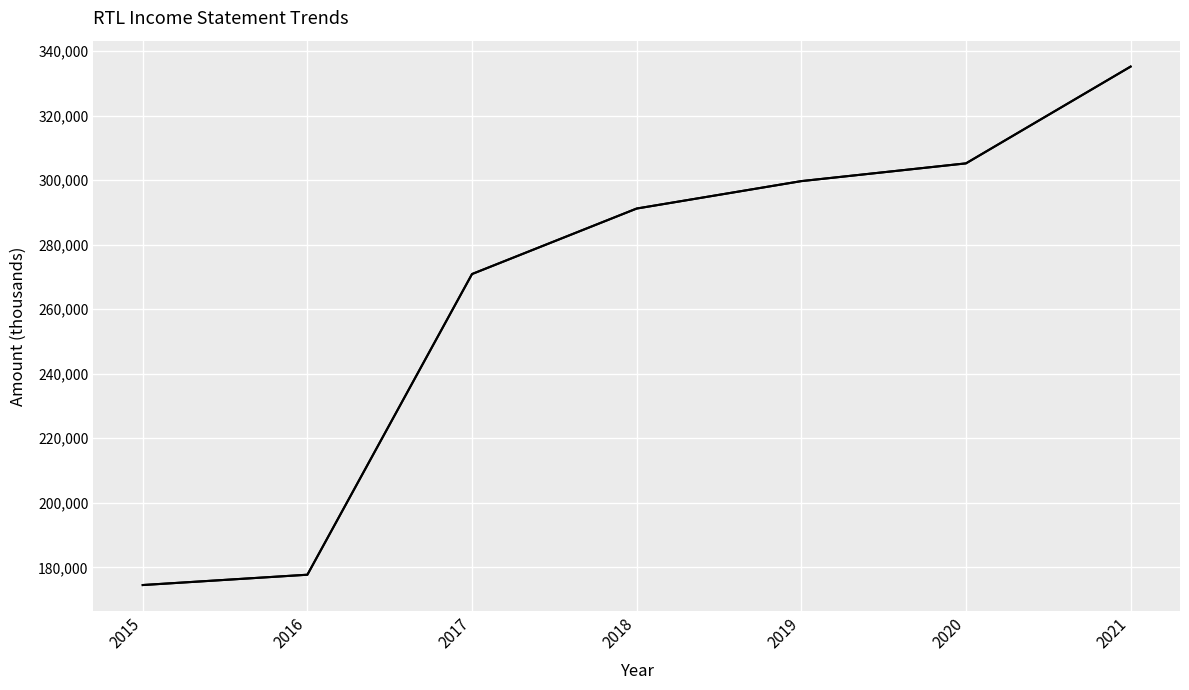

At which label is the value closest to 254850?

2017